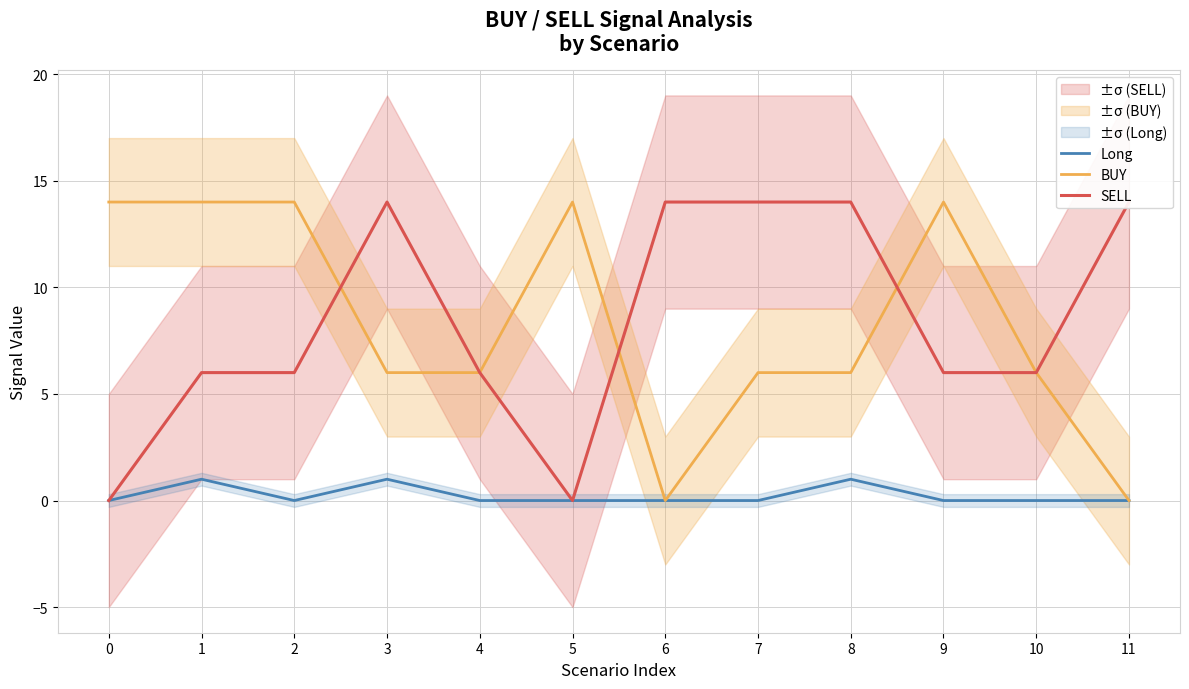

Reading left to right, what are all the values shown in this chart?

Long: 0=0	1=1	2=0	3=1	4=0	5=0	6=0	7=0	8=1	9=0	10=0	11=0
BUY: 0=14	1=14	2=14	3=6	4=6	5=14	6=0	7=6	8=6	9=14	10=6	11=0
SELL: 0=0	1=6	2=6	3=14	4=6	5=0	6=14	7=14	8=14	9=6	10=6	11=14